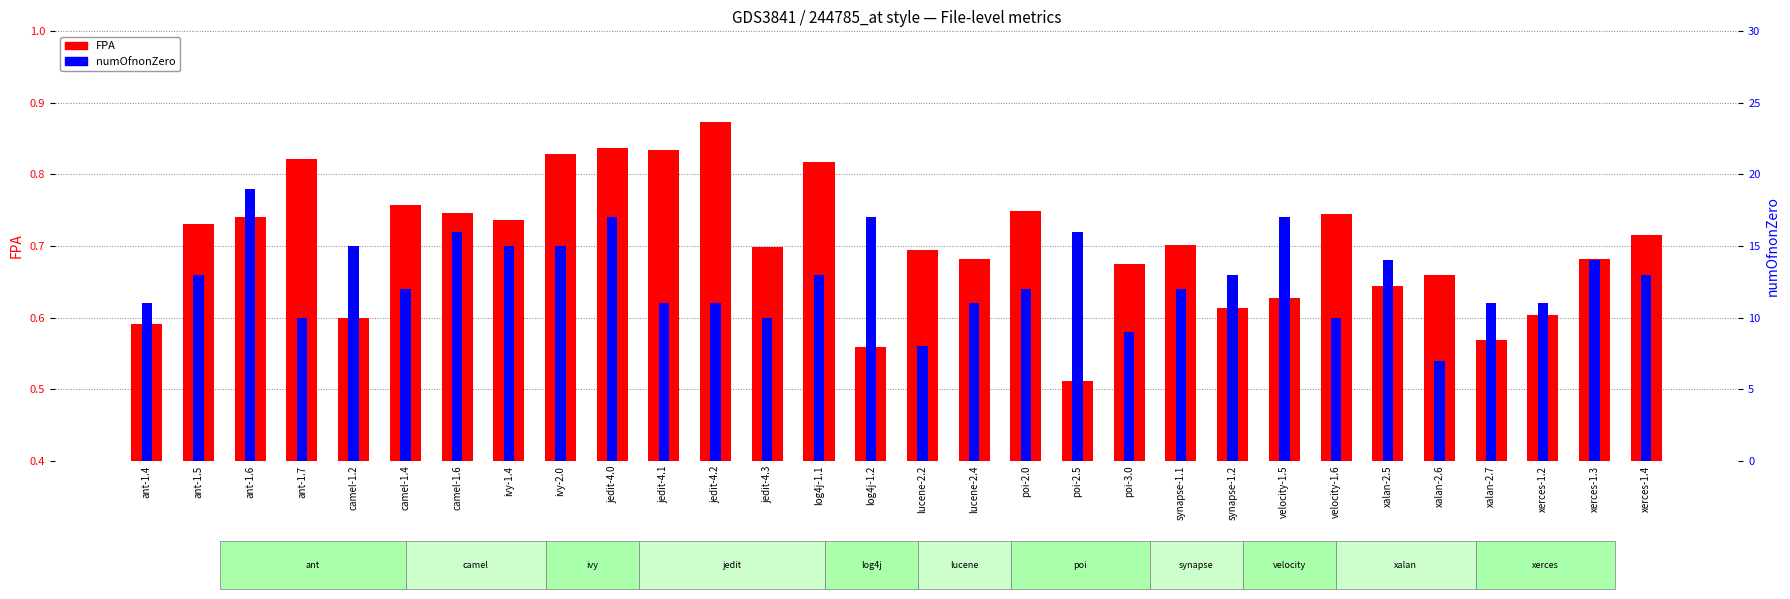

The numOfnonZero series shows 23.4 at ivy-2.0. True or false?

False